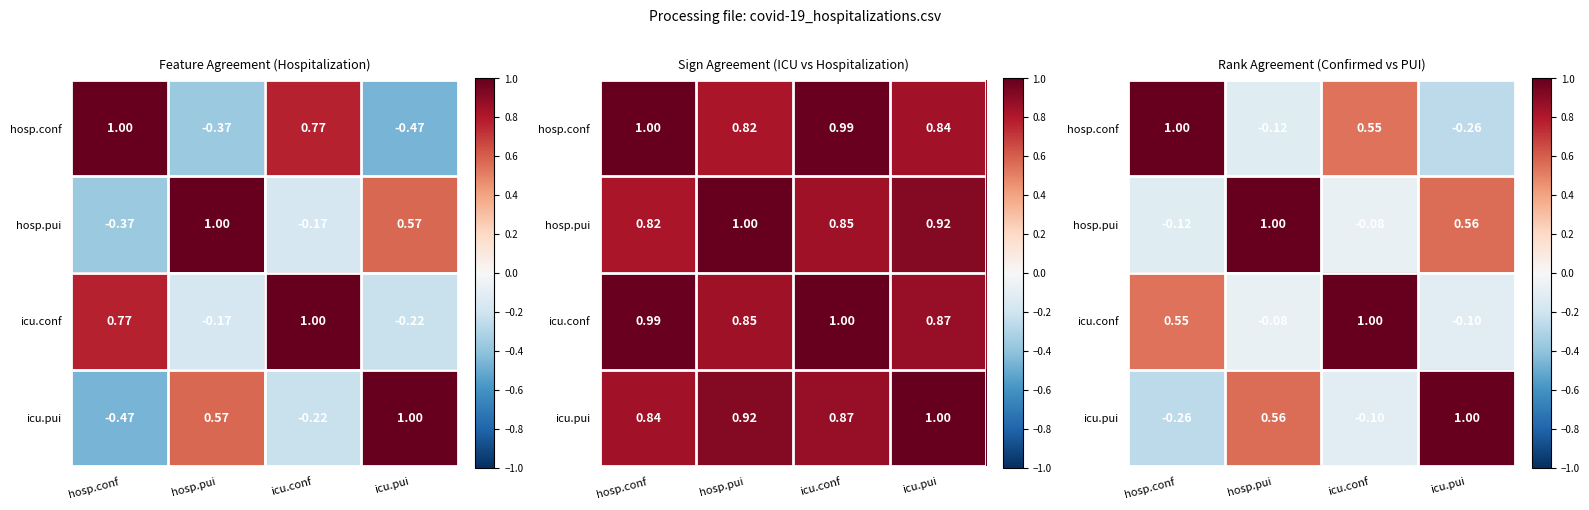

Rank the categories by icu.conf value from highest to lowest.

icu.conf, hosp.conf, hosp.pui, icu.pui